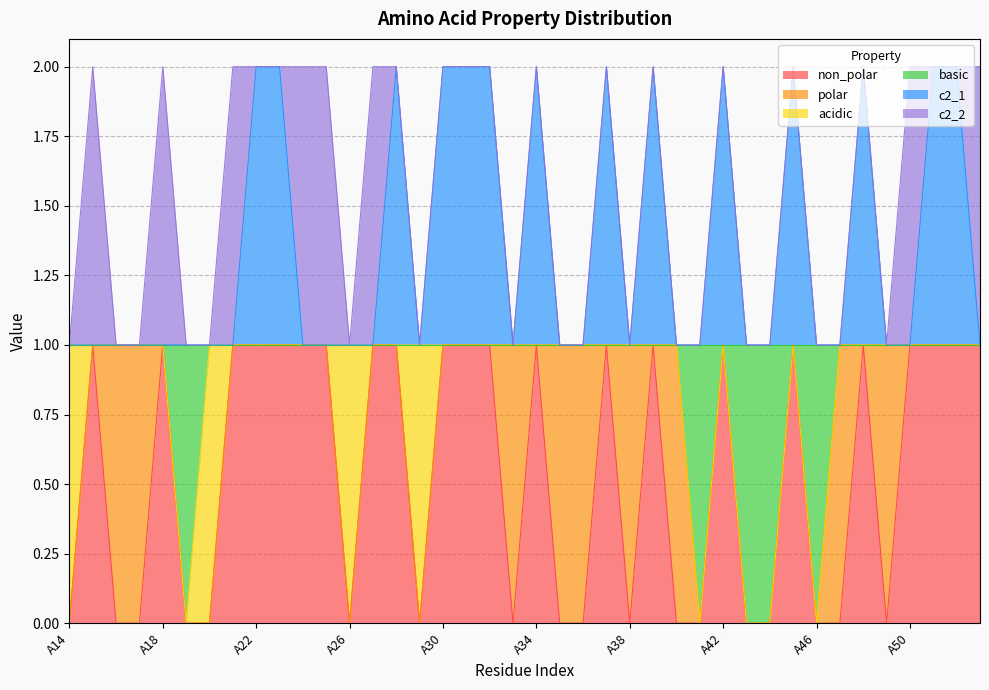

At which label does c2_1 reach its minimum?

A14